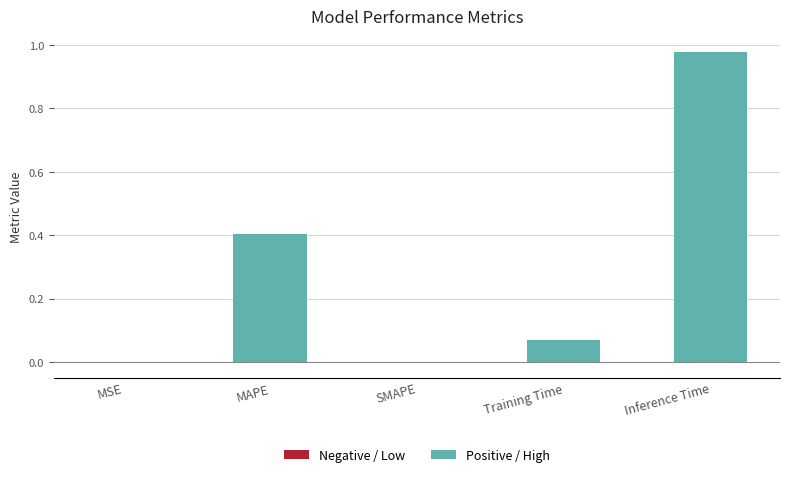

What position from the right is Inference Time?

1